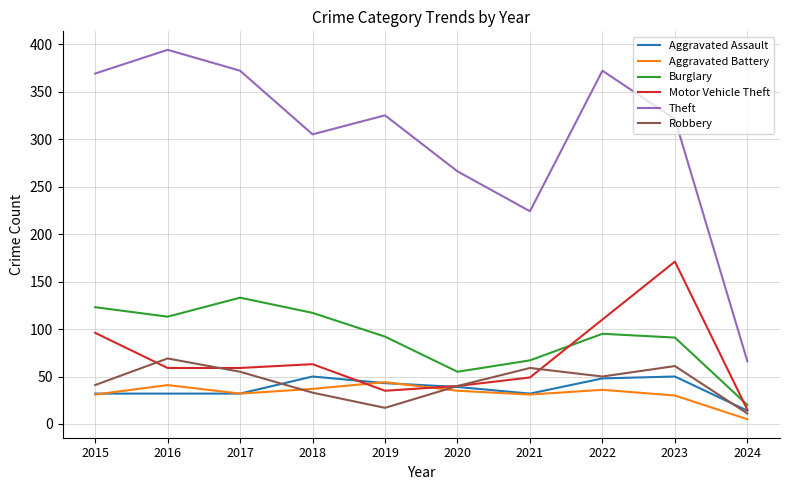

How many interior local valleys does the Theft series have?

2